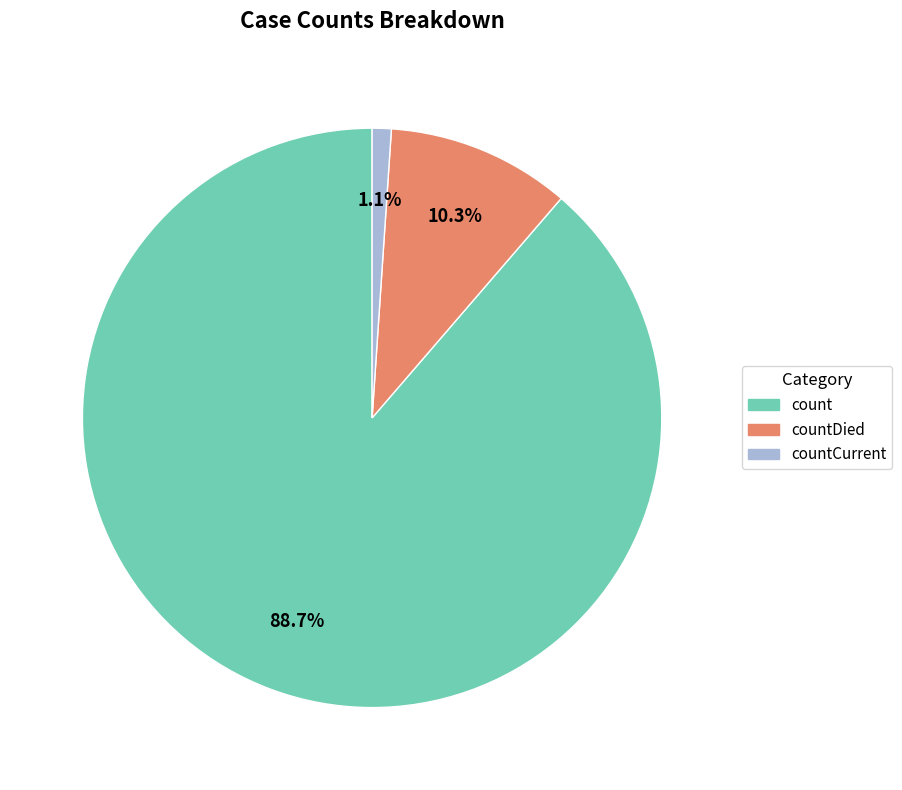

How many slices are in this pie chart?

3